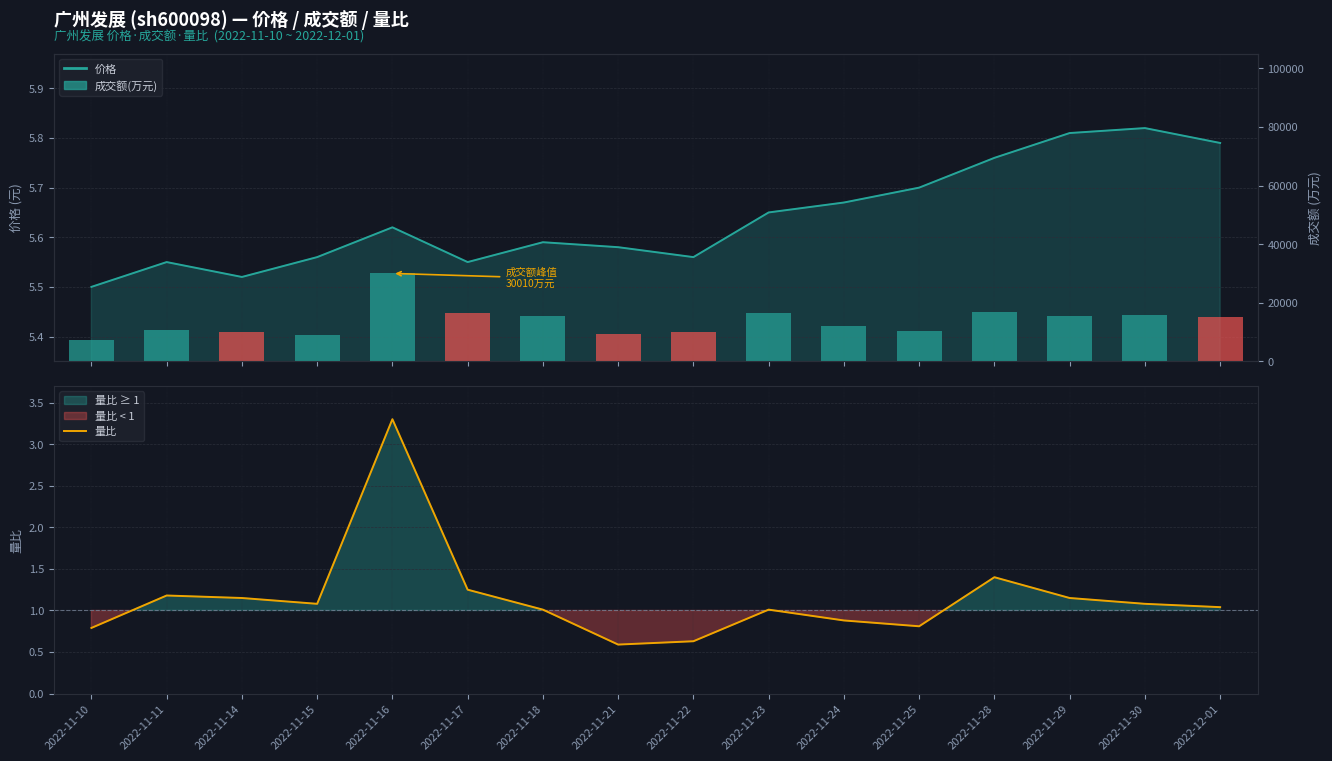

How many values exceed 1?

11